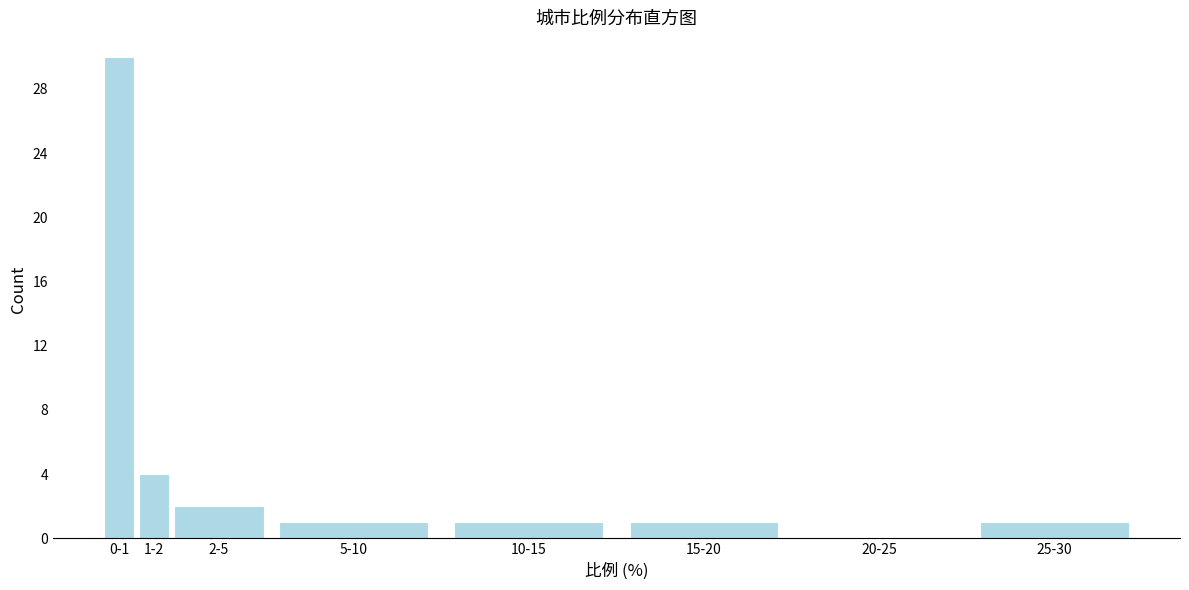

Reading left to right, transcribe all the data shown in this chart.

0-1=30	1-2=4	2-5=2	5-10=1	10-15=1	15-20=1	20-25=0	25-30=1